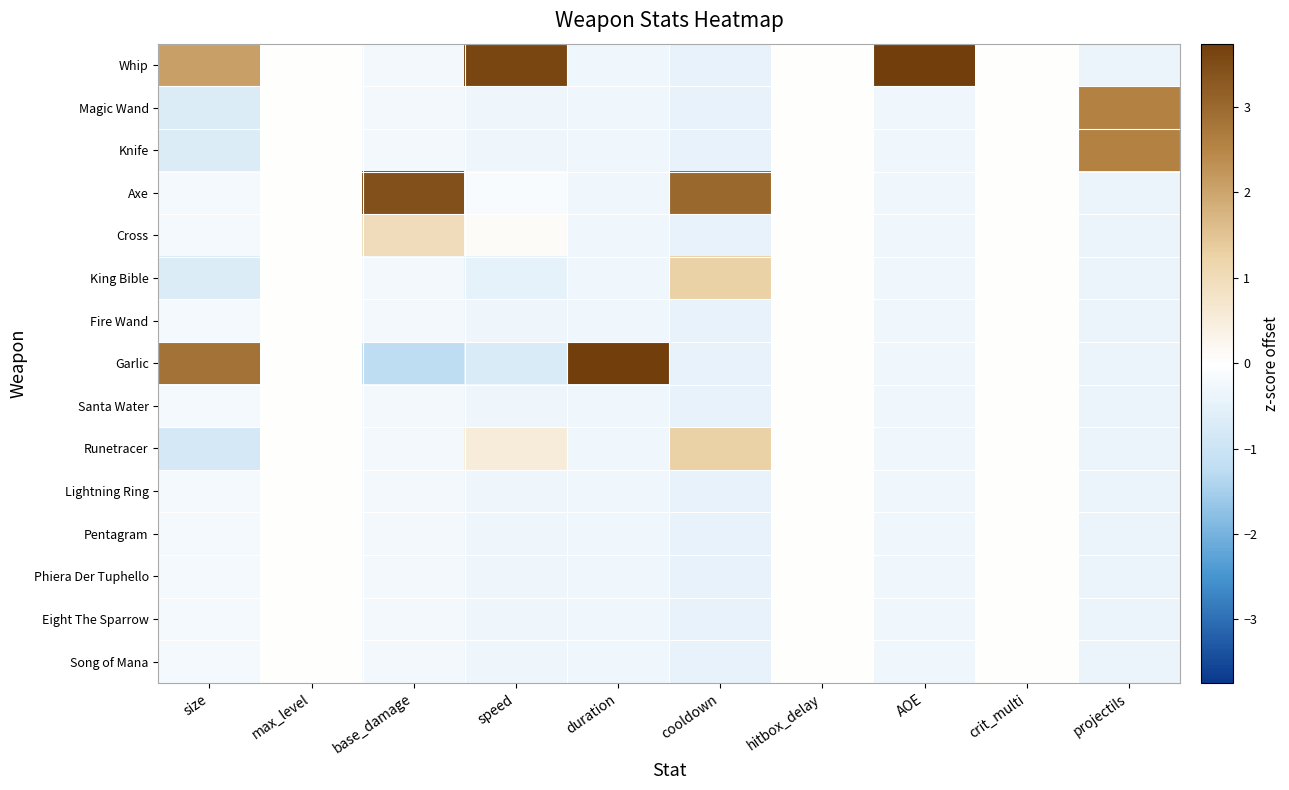

Reading right to left, extract all data points from this chart.

Whip: projectils=-0.4	crit_multi=0.0	AOE=3.7	hitbox_delay=0.0	cooldown=-0.5	duration=-0.3	speed=3.6	base_damage=-0.3	max_level=0.0	size=2.1
Magic Wand: projectils=2.5	crit_multi=0.0	AOE=-0.3	hitbox_delay=0.0	cooldown=-0.5	duration=-0.3	speed=-0.3	base_damage=-0.3	max_level=0.0	size=-0.7
Knife: projectils=2.5	crit_multi=0.0	AOE=-0.3	hitbox_delay=0.0	cooldown=-0.5	duration=-0.3	speed=-0.3	base_damage=-0.3	max_level=0.0	size=-0.7
Axe: projectils=-0.4	crit_multi=0.0	AOE=-0.3	hitbox_delay=0.0	cooldown=3.0	duration=-0.3	speed=-0.1	base_damage=3.4	max_level=0.0	size=-0.2
Cross: projectils=-0.4	crit_multi=0.0	AOE=-0.3	hitbox_delay=0.0	cooldown=-0.5	duration=-0.3	speed=0.1	base_damage=1.0	max_level=0.0	size=-0.2
King Bible: projectils=-0.4	crit_multi=0.0	AOE=-0.3	hitbox_delay=0.0	cooldown=1.3	duration=-0.3	speed=-0.5	base_damage=-0.3	max_level=0.0	size=-0.7
Fire Wand: projectils=-0.4	crit_multi=0.0	AOE=-0.3	hitbox_delay=0.0	cooldown=-0.5	duration=-0.3	speed=-0.3	base_damage=-0.3	max_level=0.0	size=-0.2
Garlic: projectils=-0.4	crit_multi=0.0	AOE=-0.3	hitbox_delay=0.0	cooldown=-0.5	duration=3.7	speed=-0.8	base_damage=-1.2	max_level=0.0	size=2.8
Santa Water: projectils=-0.4	crit_multi=0.0	AOE=-0.3	hitbox_delay=0.0	cooldown=-0.5	duration=-0.3	speed=-0.3	base_damage=-0.3	max_level=0.0	size=-0.2
Runetracer: projectils=-0.4	crit_multi=0.0	AOE=-0.3	hitbox_delay=0.0	cooldown=1.3	duration=-0.3	speed=0.6	base_damage=-0.3	max_level=0.0	size=-0.8
Lightning Ring: projectils=-0.4	crit_multi=0.0	AOE=-0.3	hitbox_delay=0.0	cooldown=-0.5	duration=-0.3	speed=-0.3	base_damage=-0.3	max_level=0.0	size=-0.2
Pentagram: projectils=-0.4	crit_multi=0.0	AOE=-0.3	hitbox_delay=0.0	cooldown=-0.5	duration=-0.3	speed=-0.3	base_damage=-0.3	max_level=0.0	size=-0.2
Phiera Der Tuphello: projectils=-0.4	crit_multi=0.0	AOE=-0.3	hitbox_delay=0.0	cooldown=-0.5	duration=-0.3	speed=-0.3	base_damage=-0.3	max_level=0.0	size=-0.2
Eight The Sparrow: projectils=-0.4	crit_multi=0.0	AOE=-0.3	hitbox_delay=0.0	cooldown=-0.5	duration=-0.3	speed=-0.3	base_damage=-0.3	max_level=0.0	size=-0.2
Song of Mana: projectils=-0.4	crit_multi=0.0	AOE=-0.3	hitbox_delay=0.0	cooldown=-0.5	duration=-0.3	speed=-0.3	base_damage=-0.3	max_level=0.0	size=-0.2